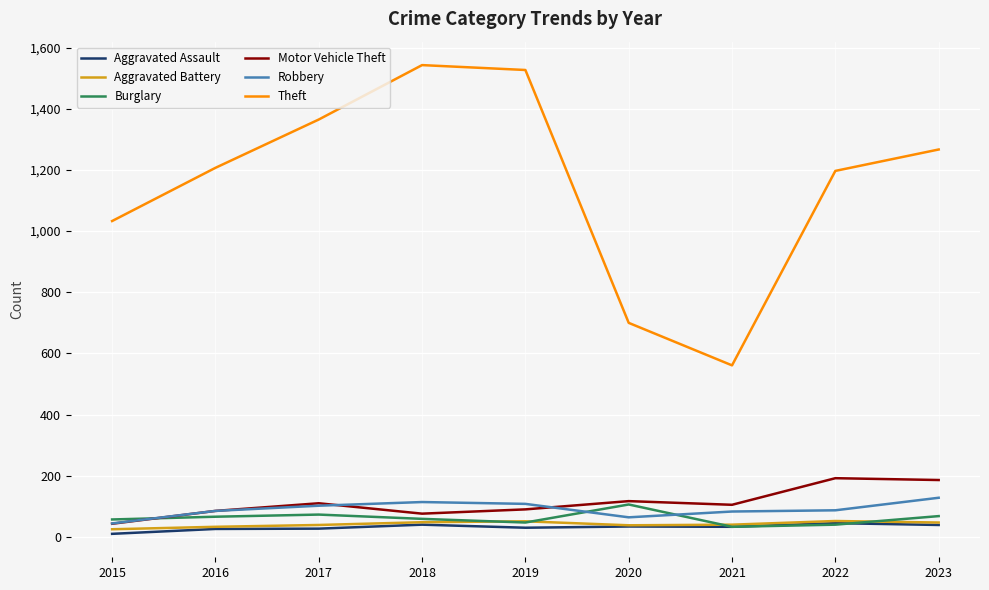

True or false: Aggravated Battery has a value of 47 at 2023.

True